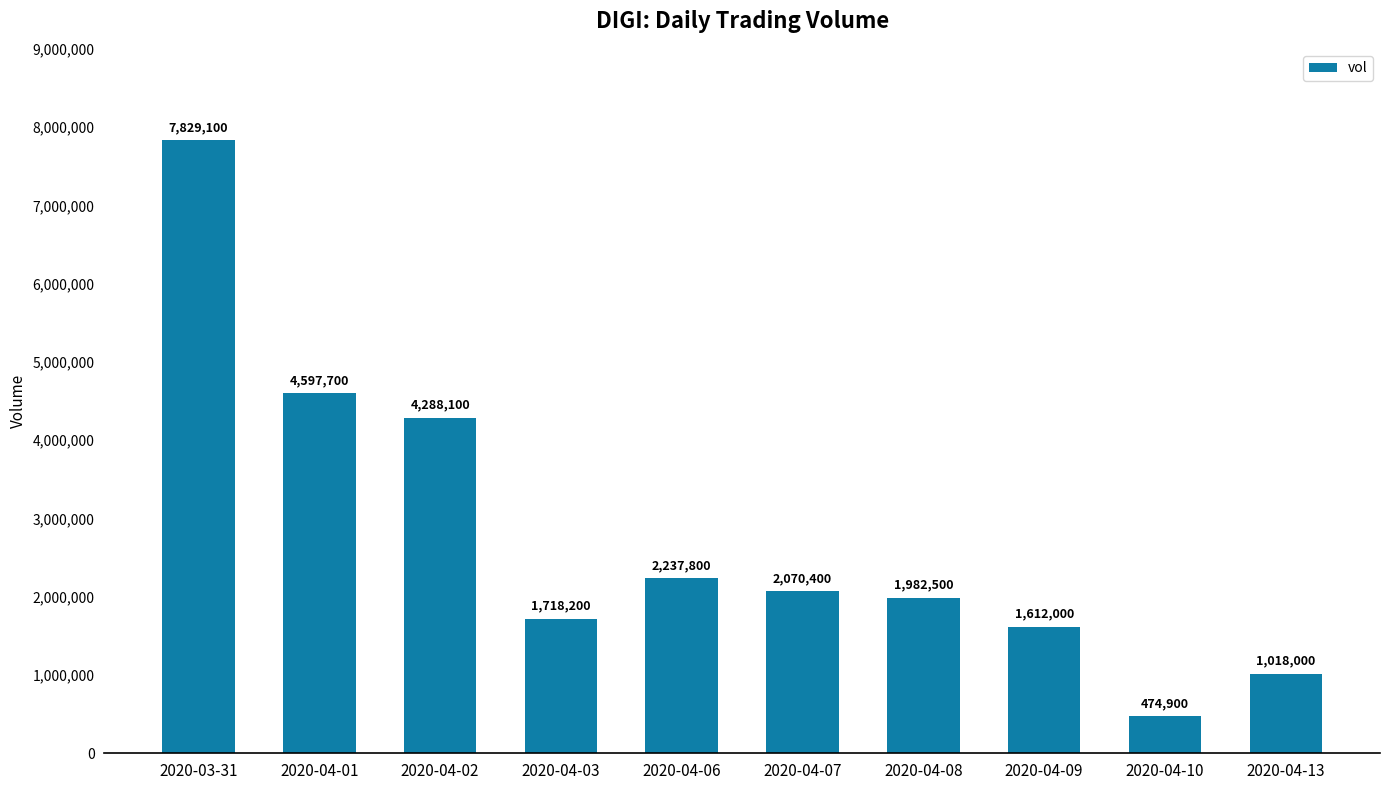

List the labels in order of value, smallest first.

2020-04-10, 2020-04-13, 2020-04-09, 2020-04-03, 2020-04-08, 2020-04-07, 2020-04-06, 2020-04-02, 2020-04-01, 2020-03-31